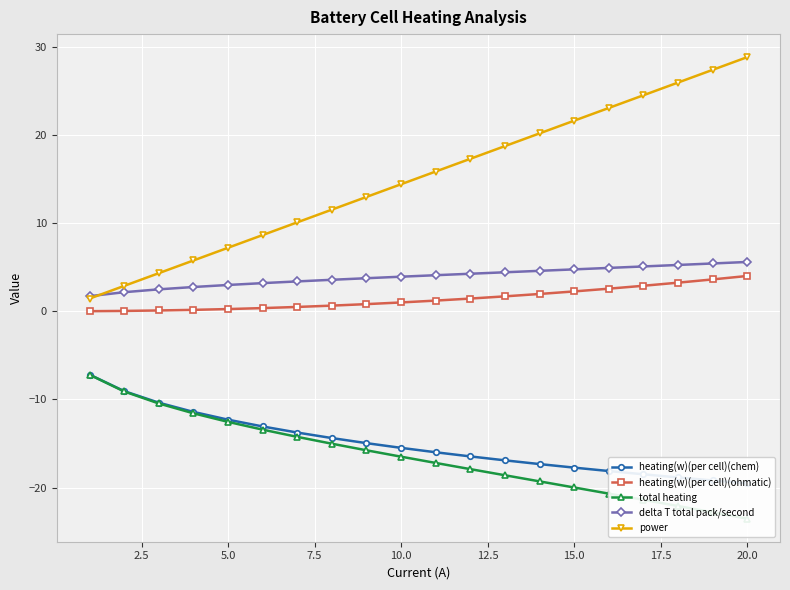

What is the minimum value for power?

1.4